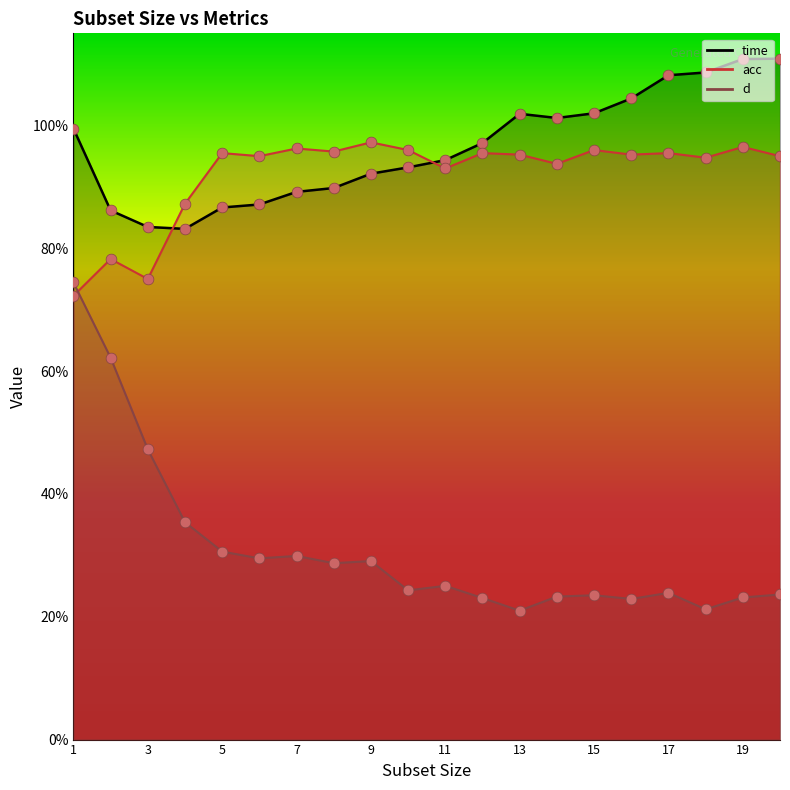

Which series contains the lowest Y value?

d